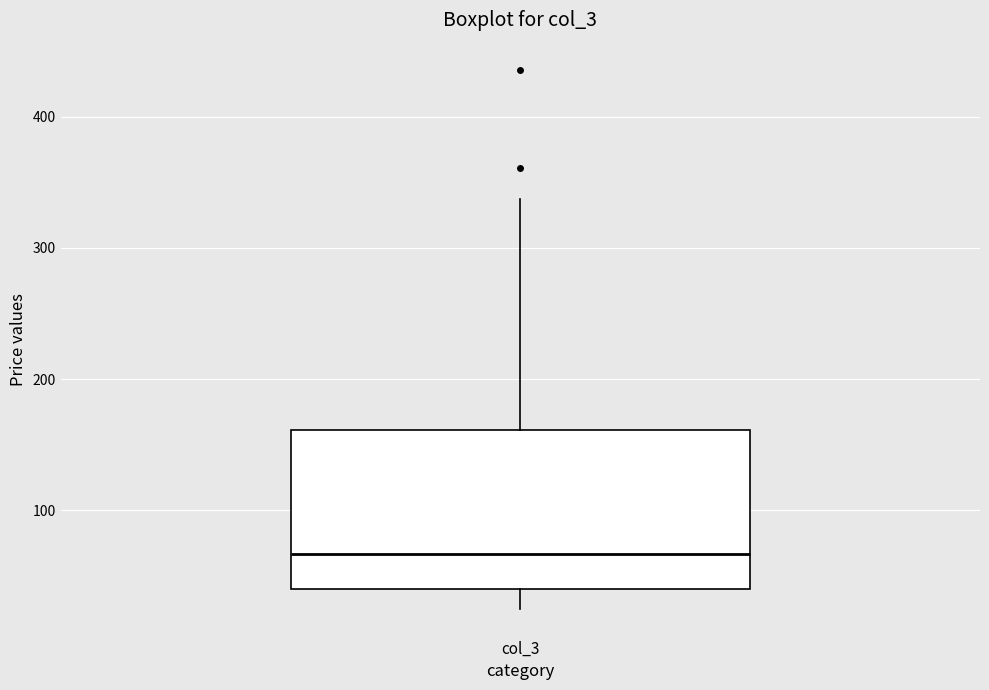

Transcribe this box plot: give where the median line is, the range the box spans, and where the two whiskers end, as read against the y-axis. The values are not printed on the chart, so give them approximately, as read against the axis.

median 70, box 40 to 160, whiskers 30 to 340